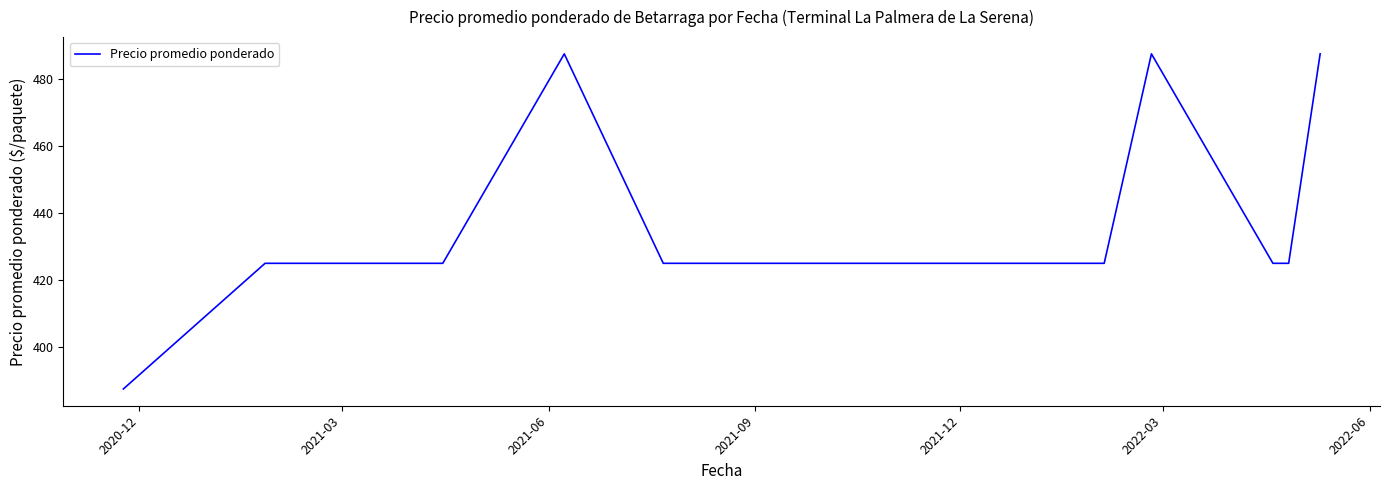

What is the smallest value displayed?

387.5